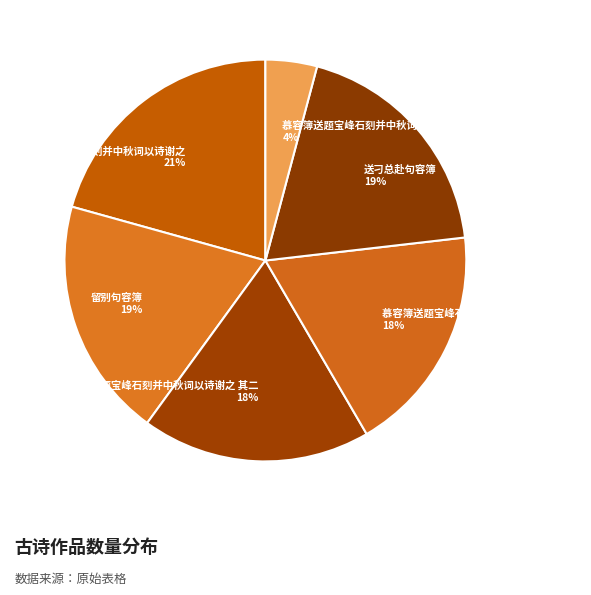

To the nearest percent, what is the difference between the largest and smallest slice percentages?

17%